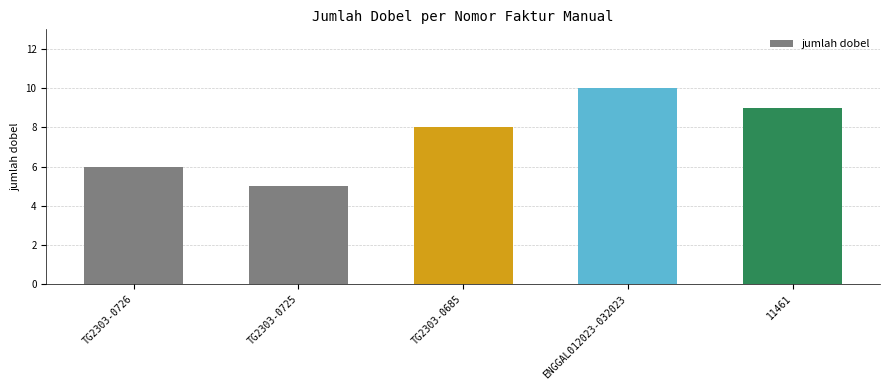

What is the difference between the second highest and second lowest values?

3